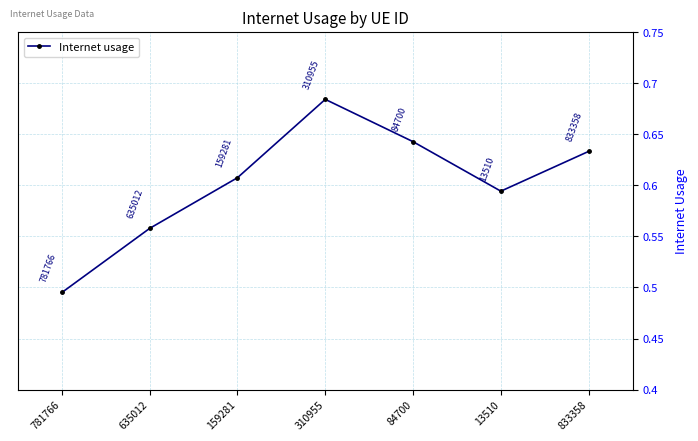

The value at 833358 is 0.2. True or false?

False